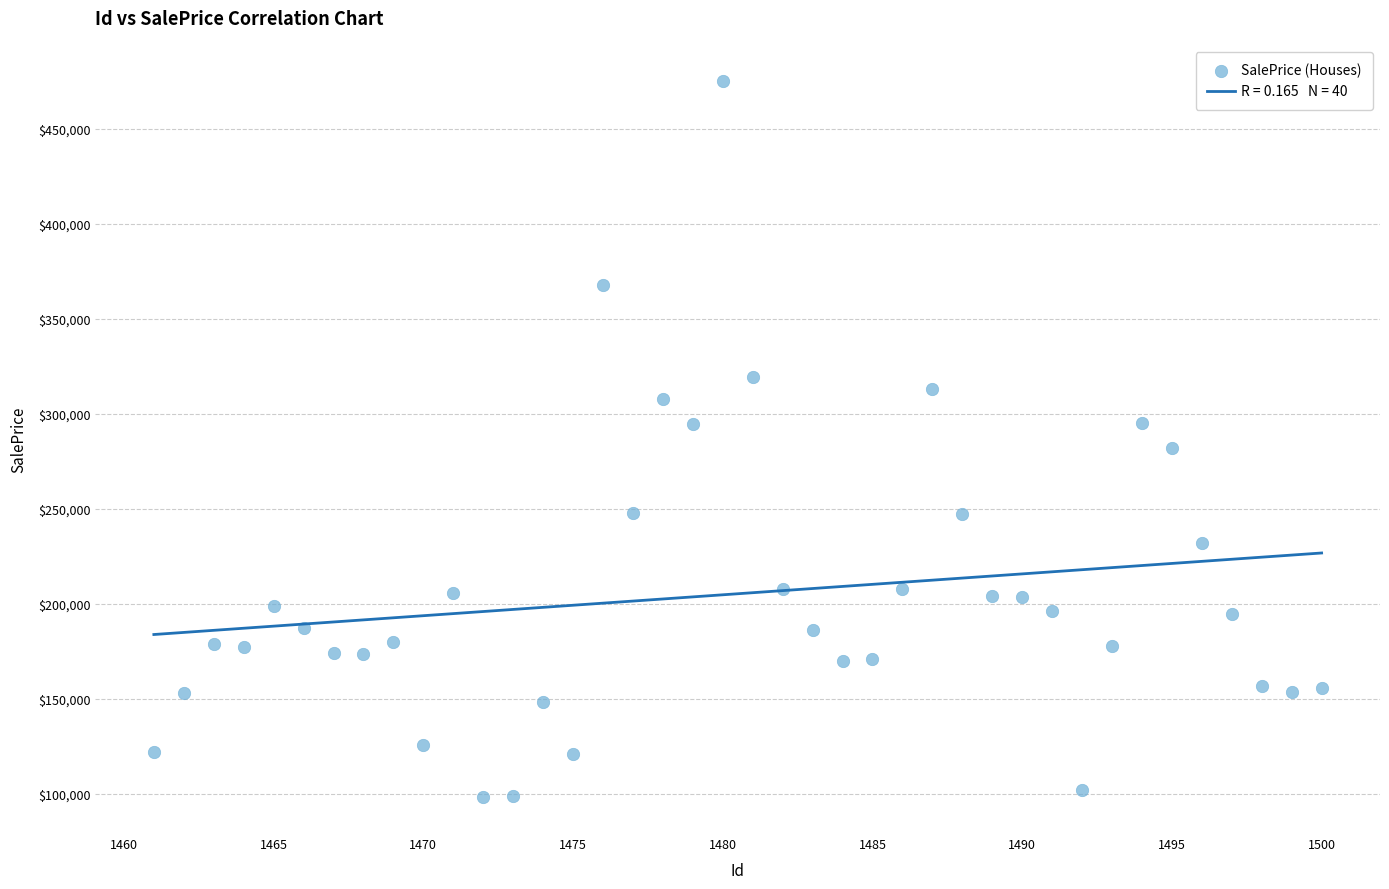

What is the range of Y values (max minus min)?

377227.1